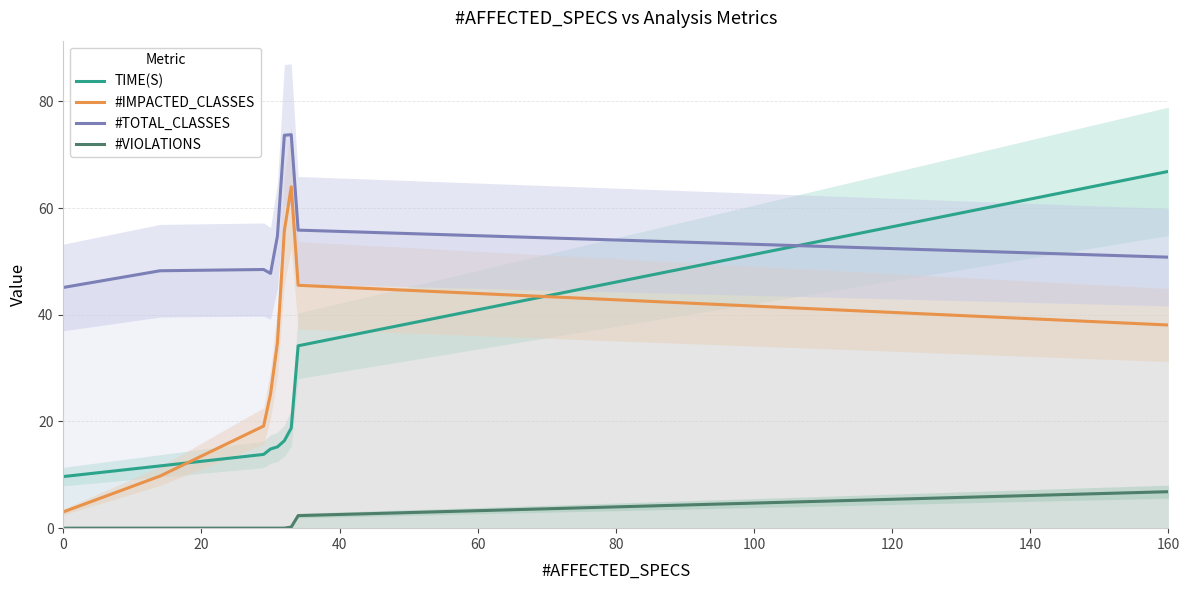

True or false: #VIOLATIONS and #IMPACTED_CLASSES cross at least once.

False